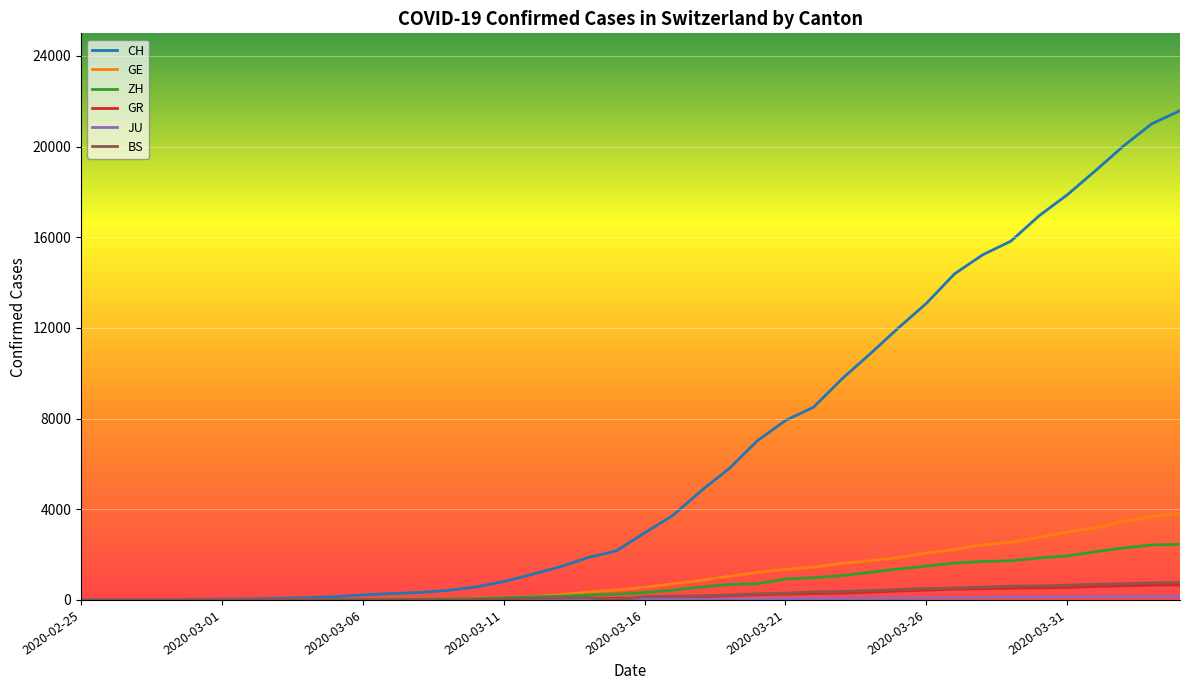

What is the highest value of the GR series?

657